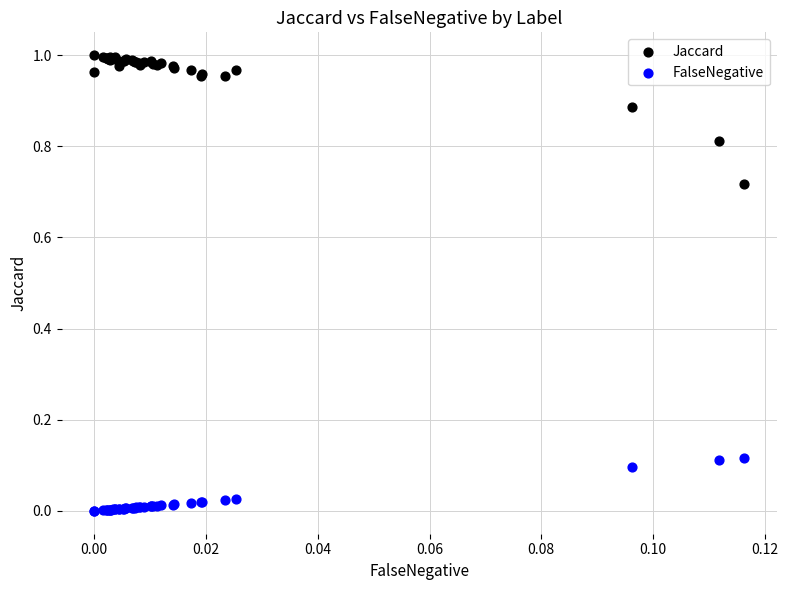

Which series reaches the maximum Y coordinate?

Jaccard